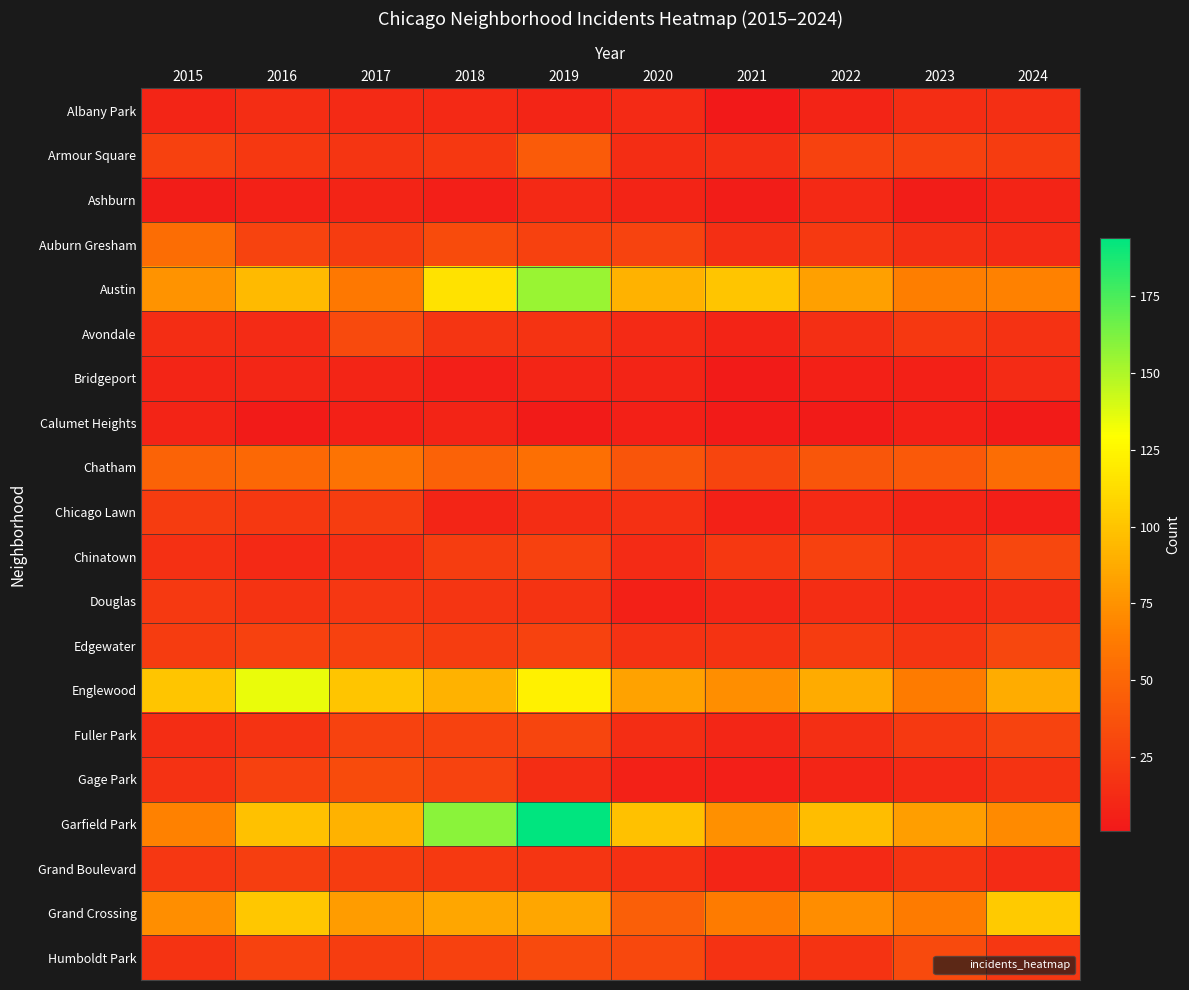

Which label corresponds to the smallest value in the chart?

2021